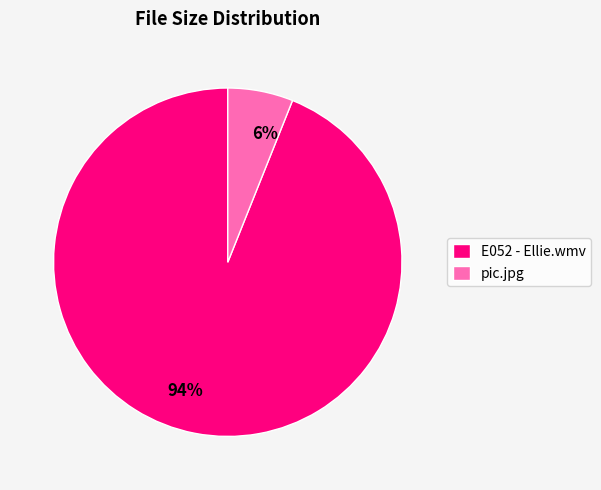

To the nearest percent, what is the difference between the largest and smallest slice percentages?

88%